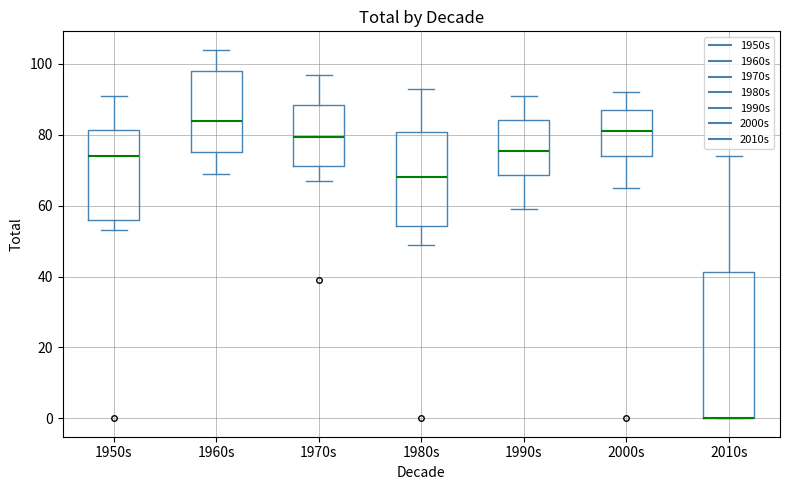

Reading left to right, read every box against the y-axis: the position of its median line, the range the box covers, and the ends of its whiskers. The values are not printed on the chart, so give them approximately, as read against the axis.

1950s: median 74, box 56 to 82, whiskers 54 to 92
1960s: median 84, box 76 to 98, whiskers 70 to 104
1970s: median 80, box 72 to 88, whiskers 68 to 98
1980s: median 68, box 54 to 80, whiskers 50 to 94
1990s: median 76, box 68 to 84, whiskers 60 to 92
2000s: median 82, box 74 to 88, whiskers 66 to 92
2010s: median 0 (drawn on the box's lower edge), box 0 to 42, whiskers 0 to 74